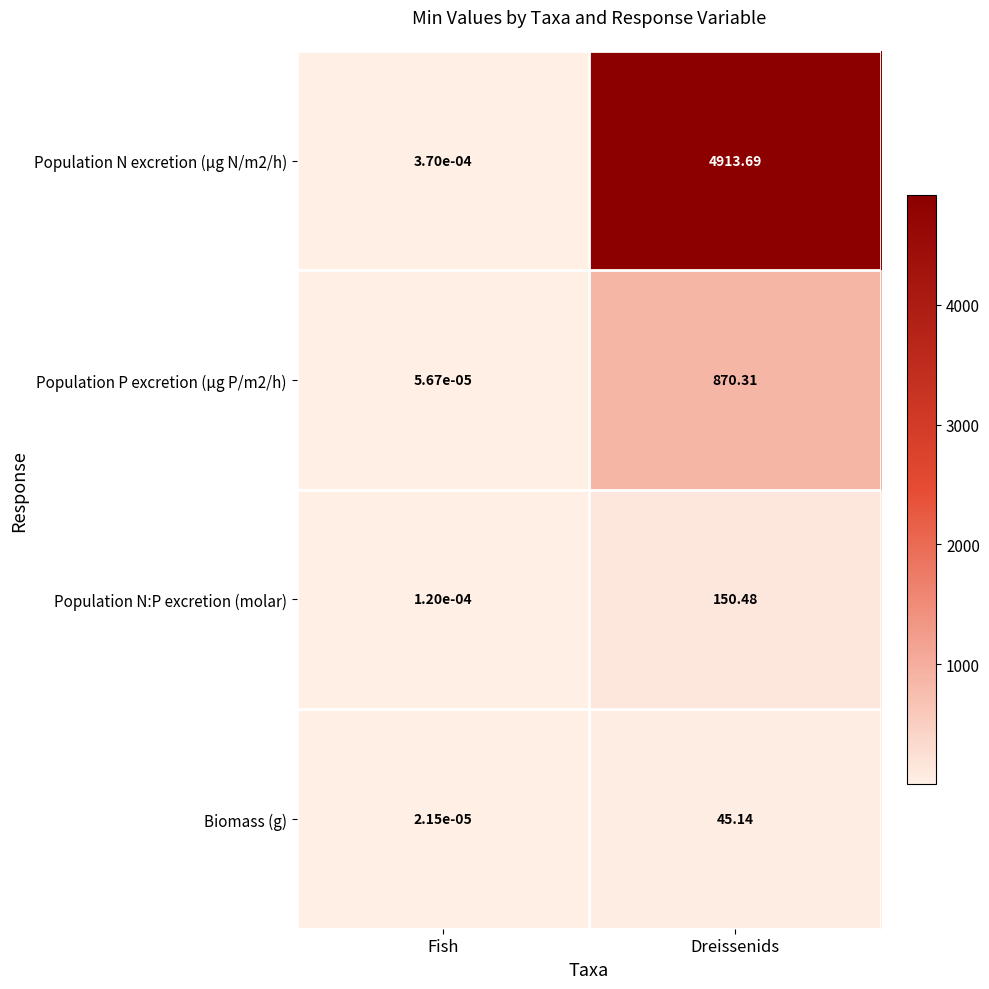

At which category is the sum across all series the highest?

Dreissenids